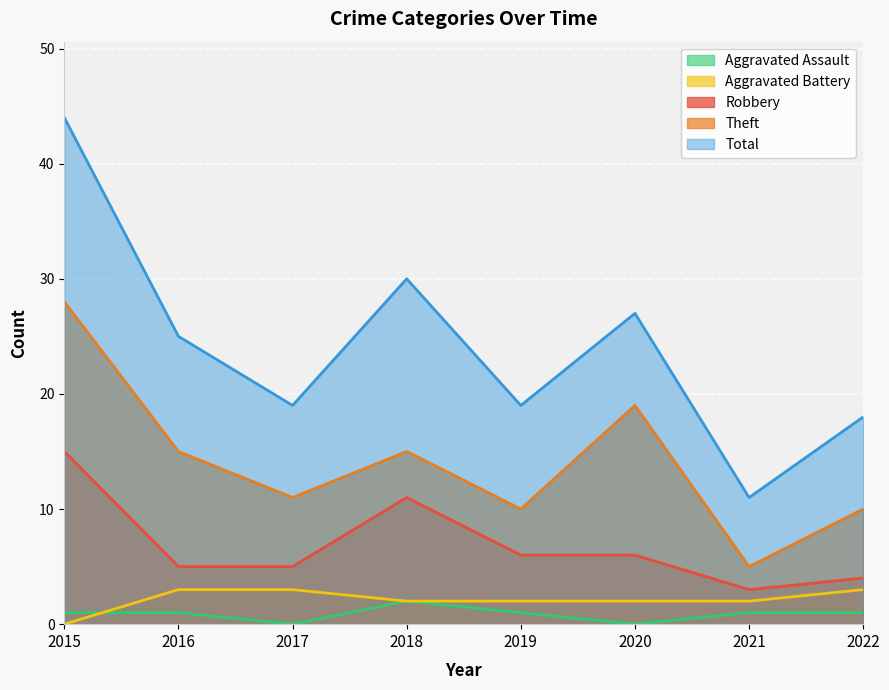

How many categories are shown in the chart?

8